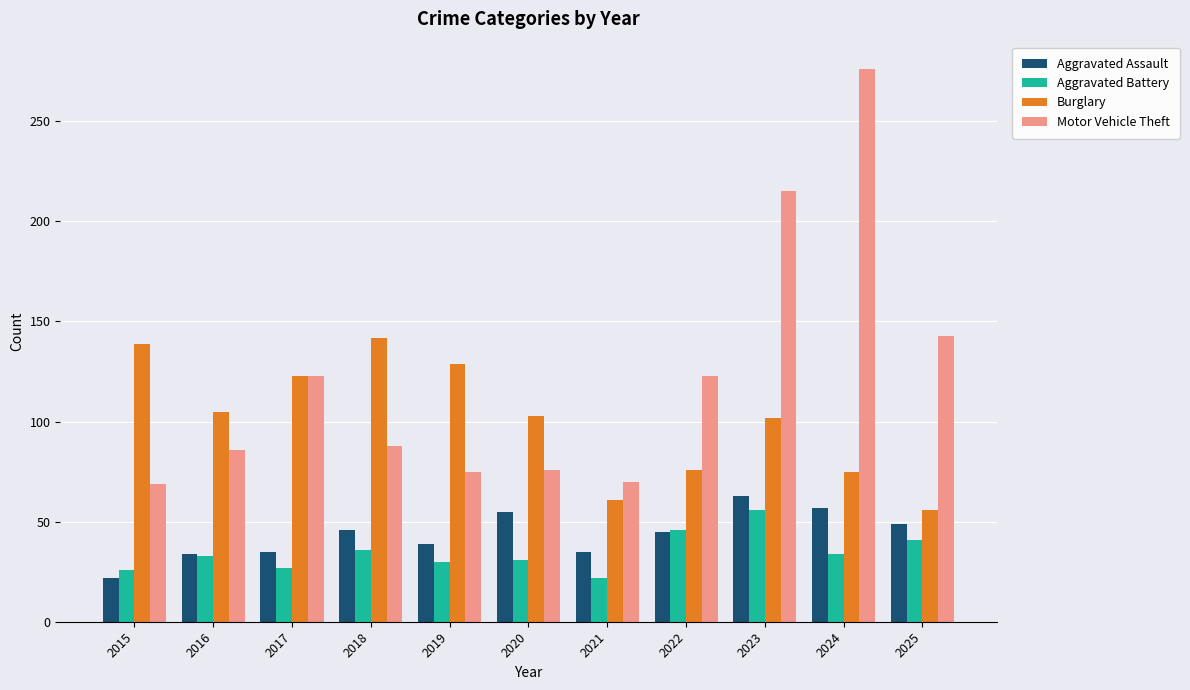

Is the value of Motor Vehicle Theft at 2020 greater than the value of Burglary at 2020?

No